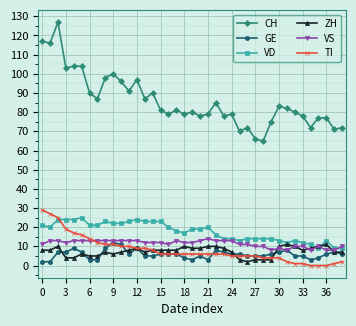

At how many categories does at least one series exceed 52?

39